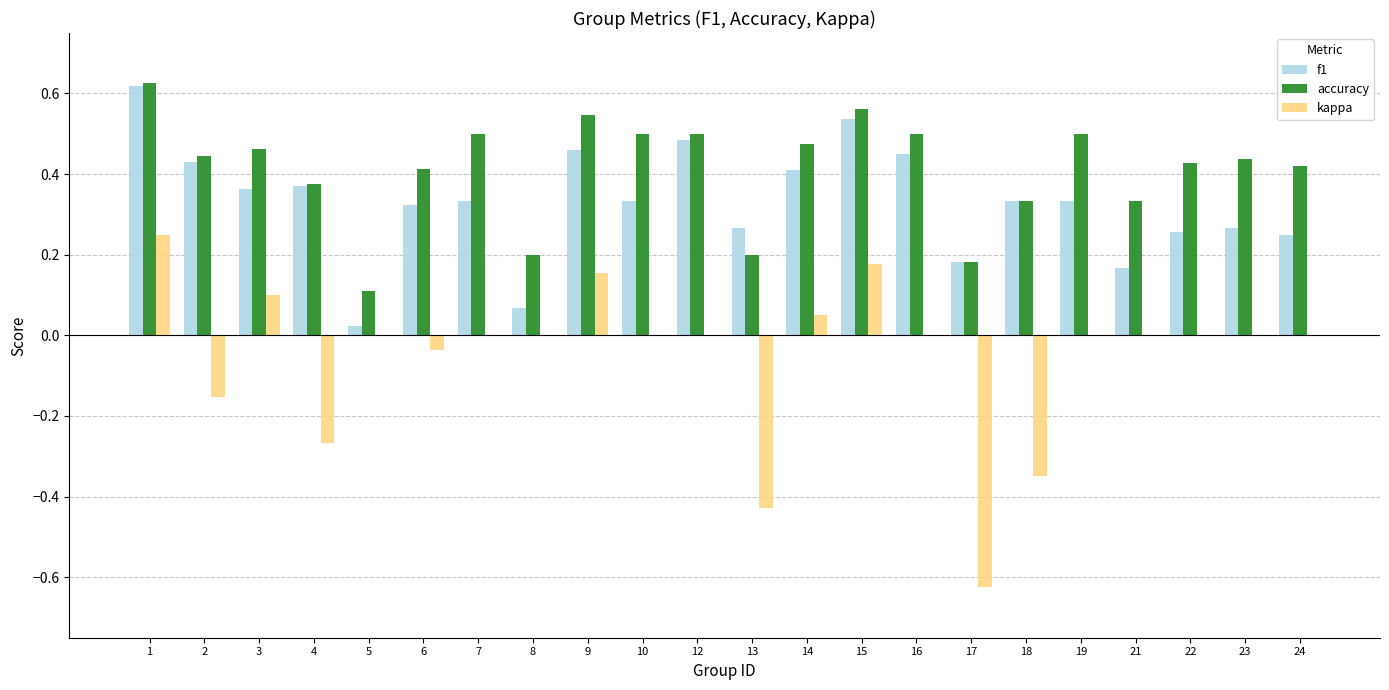

Count the number of data series in this chart.

3